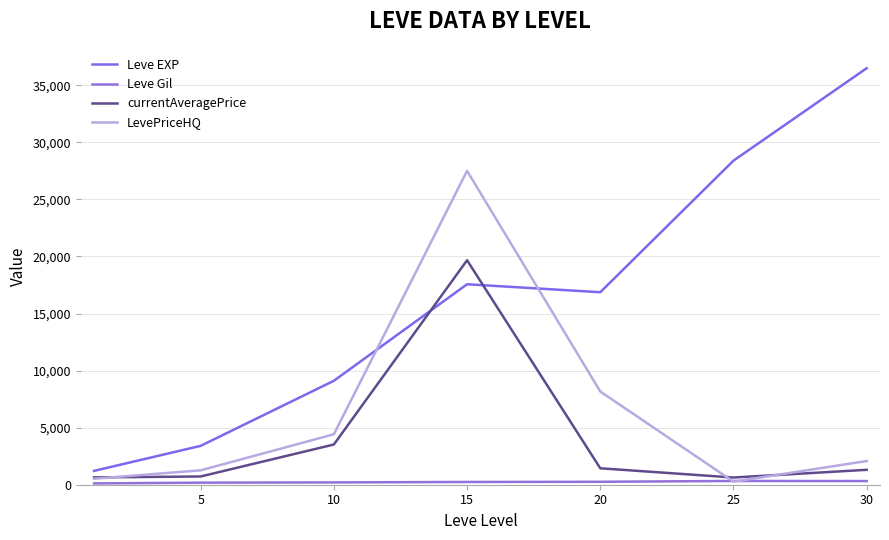

How many lines are shown in the chart?

4